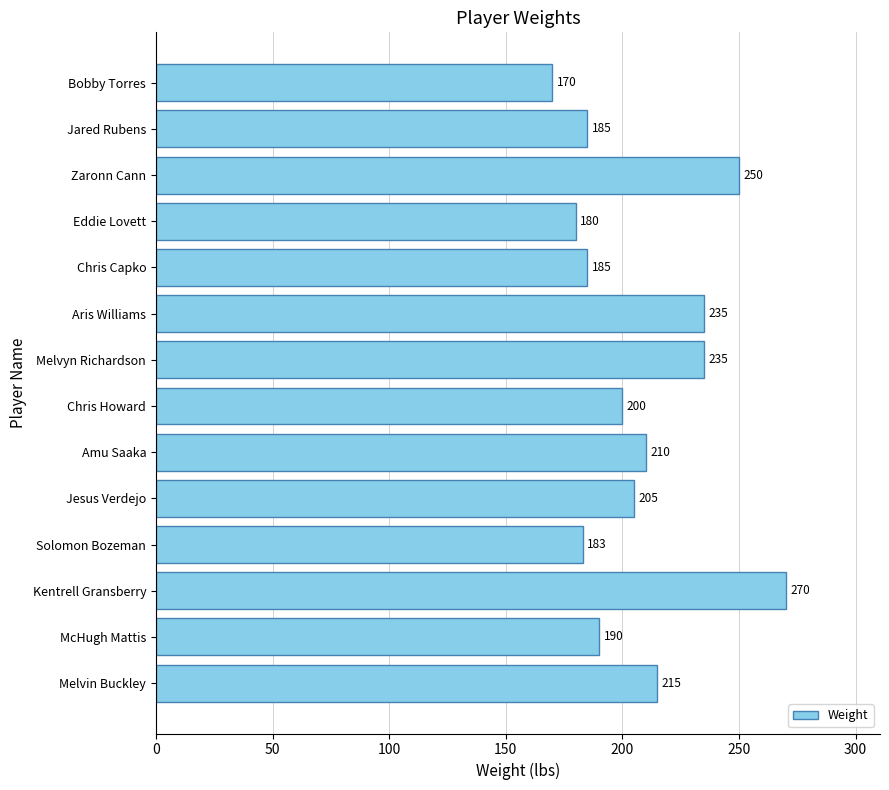

What is the maximum value shown in the chart?

270